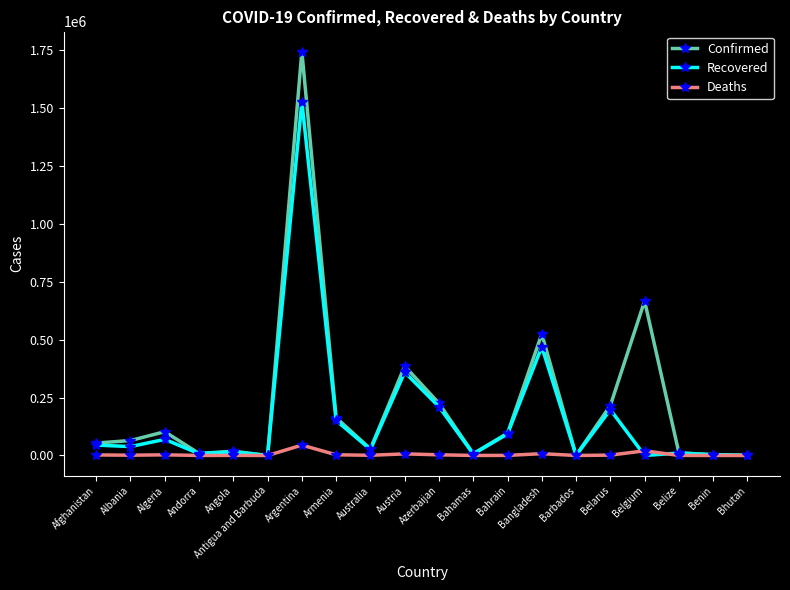

List the series in order of their peak value, highest first.

Confirmed, Recovered, Deaths